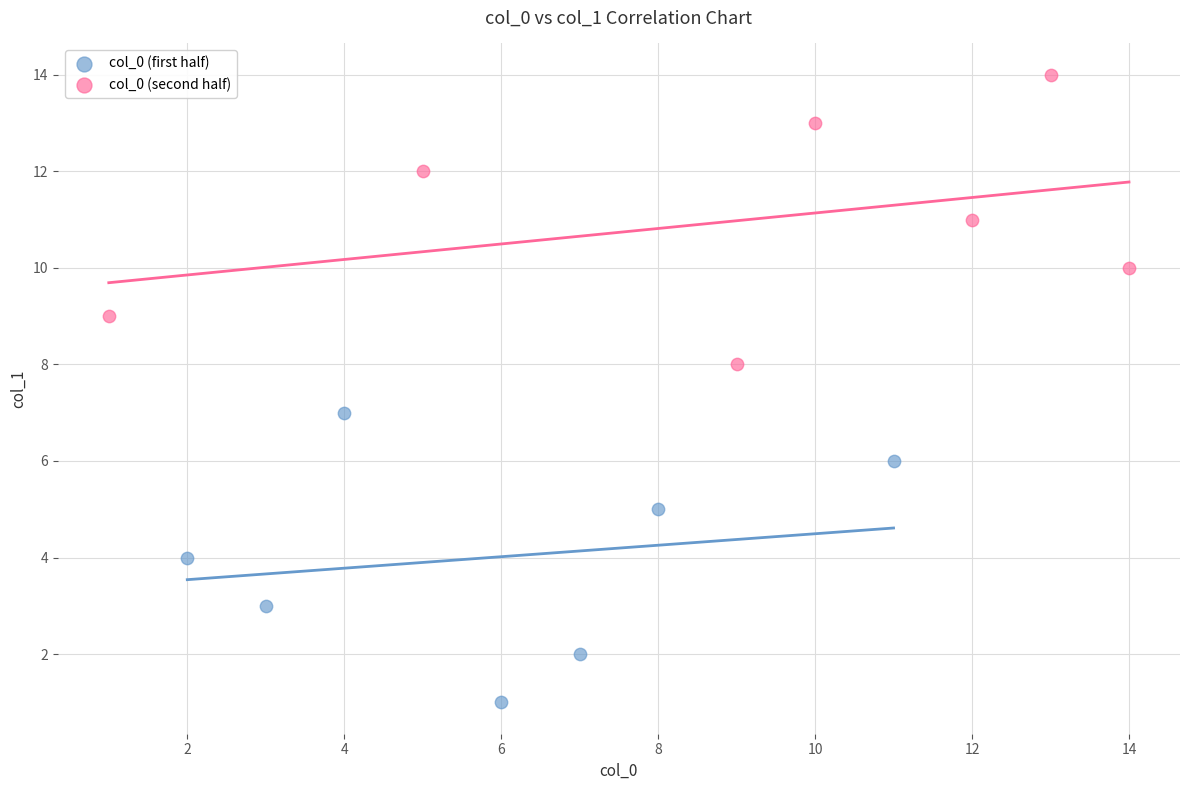

Which series reaches the minimum Y coordinate?

col_0 (first half)